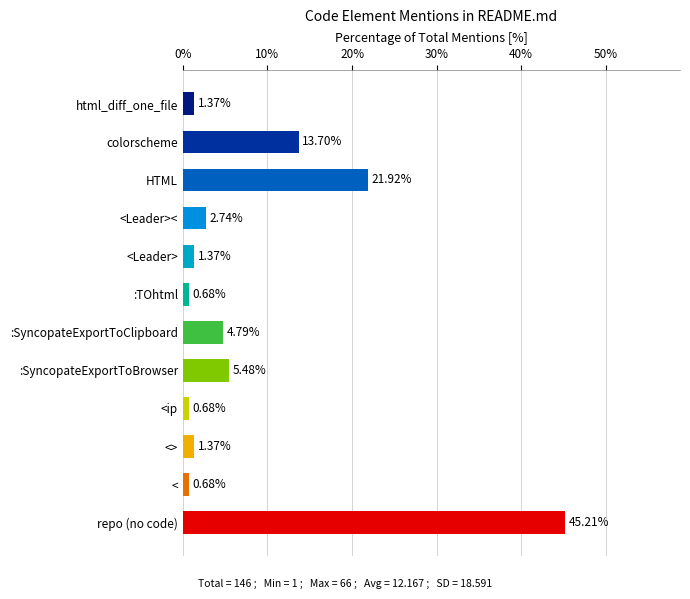

What is the average value?

8.3